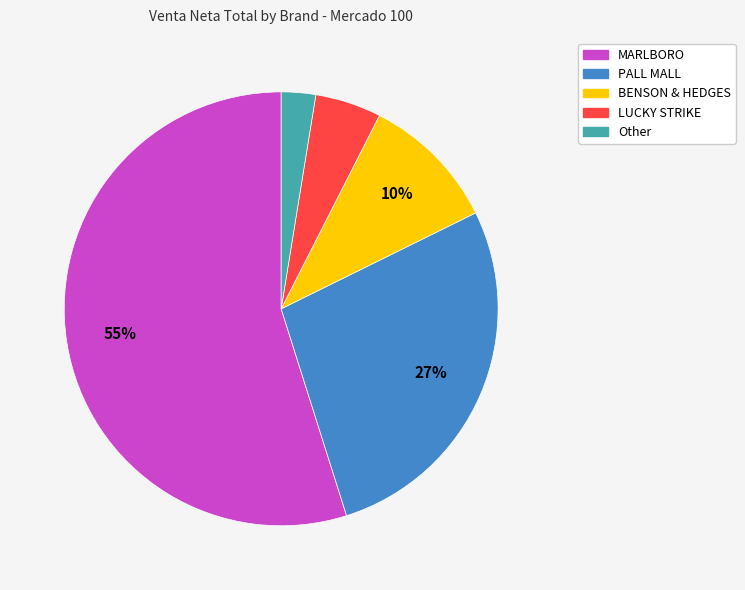

To the nearest percent, what is the difference between the largest and smallest slice percentages?

52%